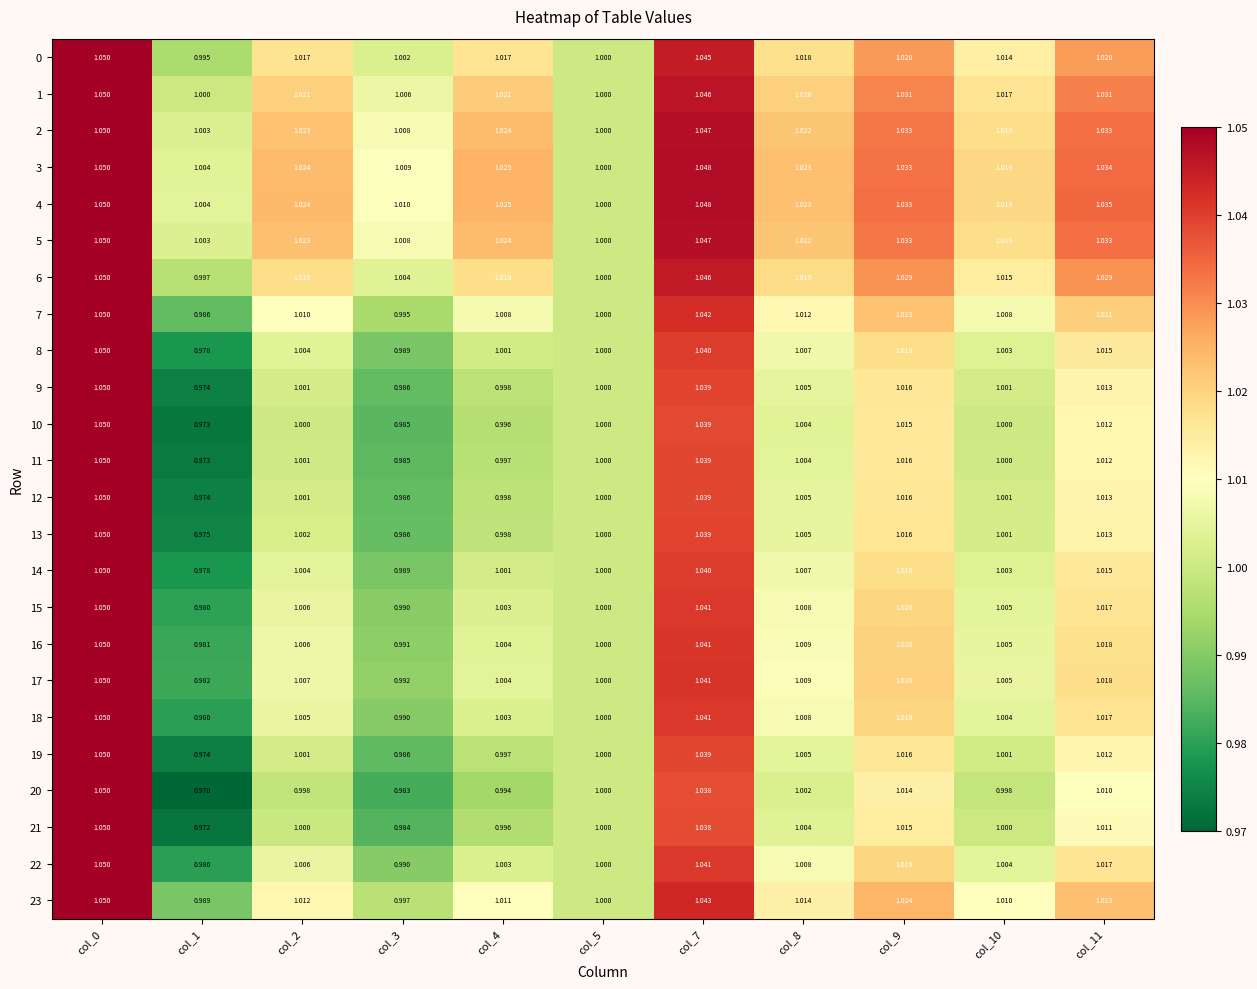

Is the value of 17 at col_9 greater than the value of 22 at col_9?

Yes